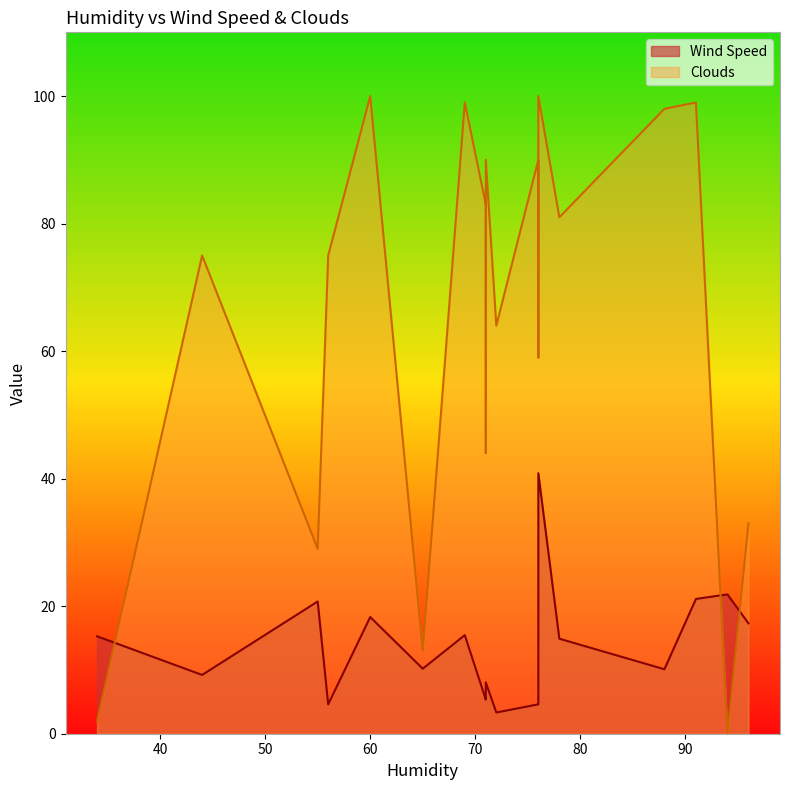

How many series are shown in this chart?

2